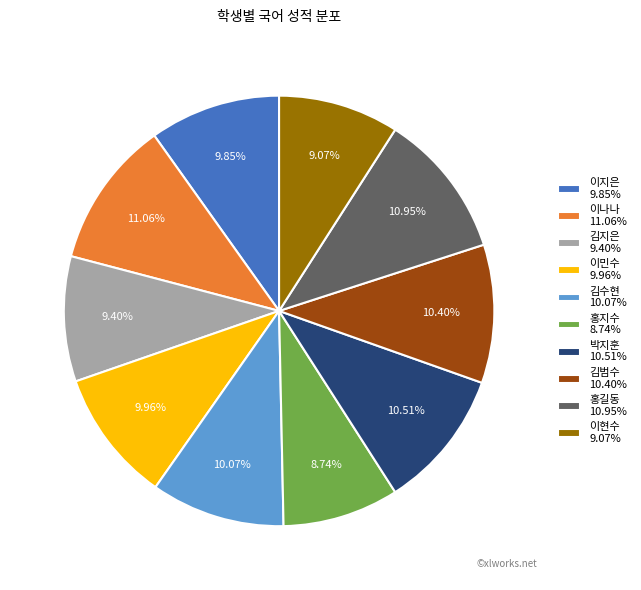

Is the sum of 이나나 and 박지훈 greater than half?

No